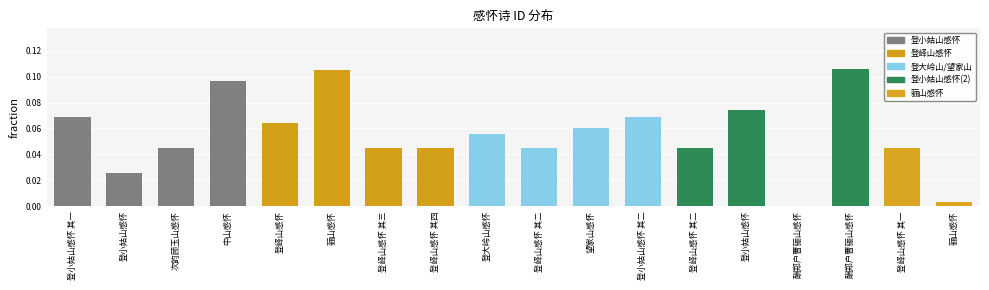

How many distinct data groups are displayed?

1